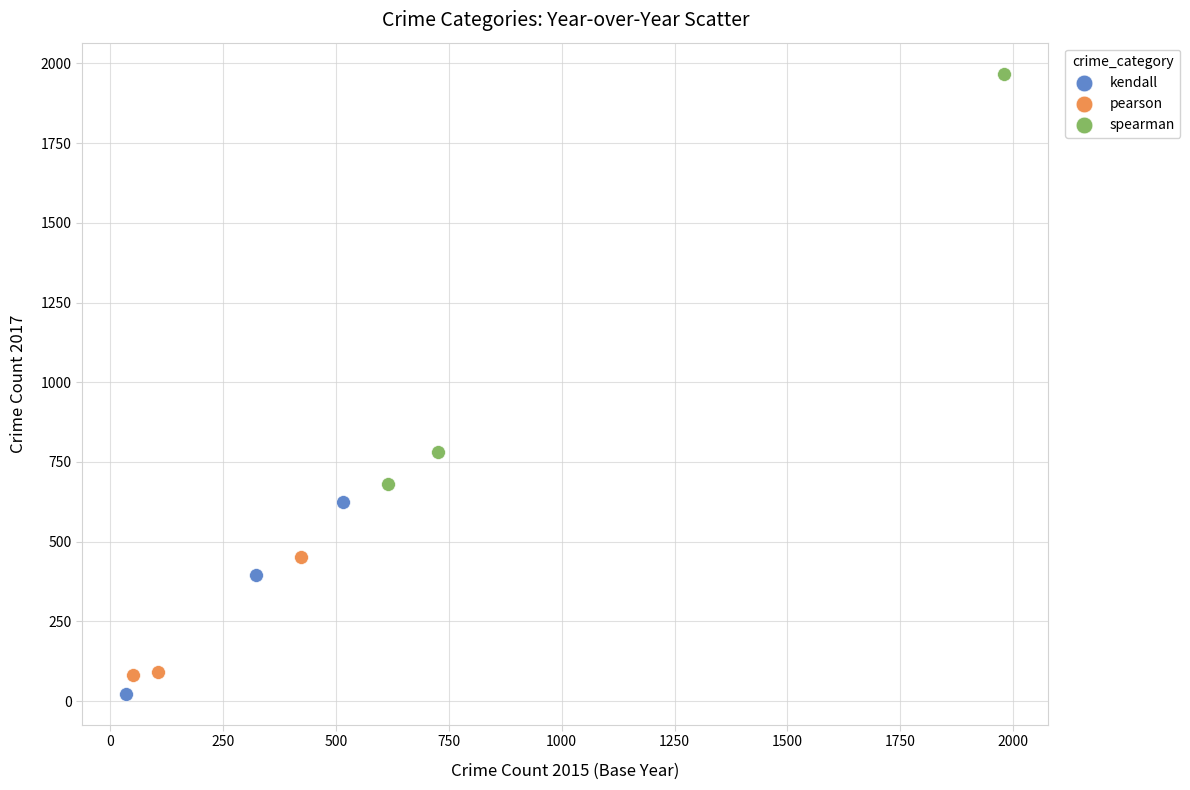

Which series has the largest Y range (max minus min)?

spearman